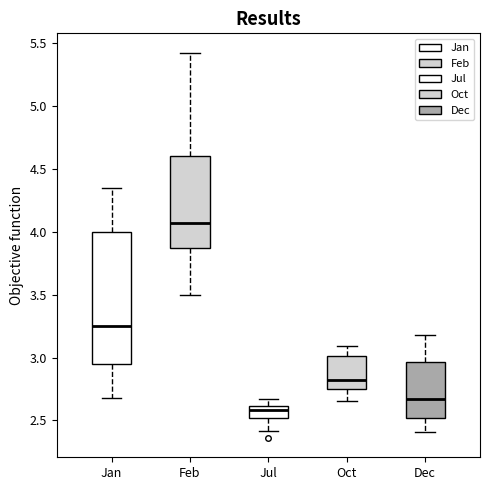

Reading left to right, transcribe this box plot: for each box, give where its median line is, the range the box spans, and where its two whiskers end, as read against the y-axis. The values are not printed on the chart, so give them approximately, as read against the axis.

Jan: median 3.25, box 2.95 to 4.00, whiskers 2.65 to 4.35
Feb: median 4.05, box 3.85 to 4.60, whiskers 3.50 to 5.40
Jul: median 2.60 (inside the box), box 2.50 to 2.60, whiskers 2.40 to 2.65
Oct: median 2.80, box 2.75 to 3.00, whiskers 2.65 to 3.10
Dec: median 2.65, box 2.50 to 2.95, whiskers 2.40 to 3.20